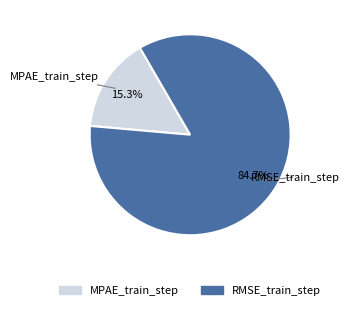

What is the total percentage of MPAE_train_step and RMSE_train_step?

100.0%